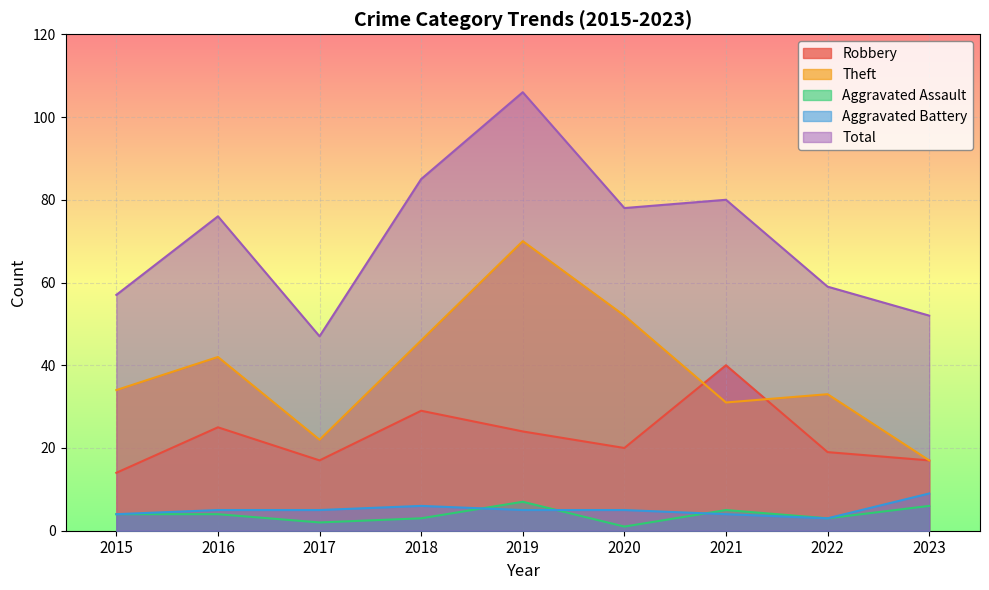

What are all the series names shown in the legend?

Robbery, Theft, Aggravated Assault, Aggravated Battery, Total